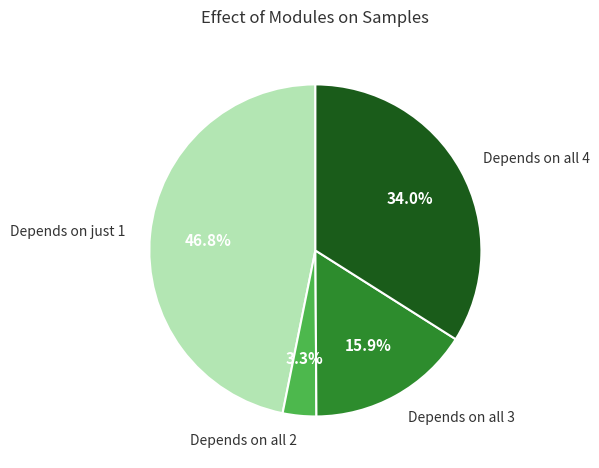

Which category has the biggest portion of the pie?

Depends on just 1